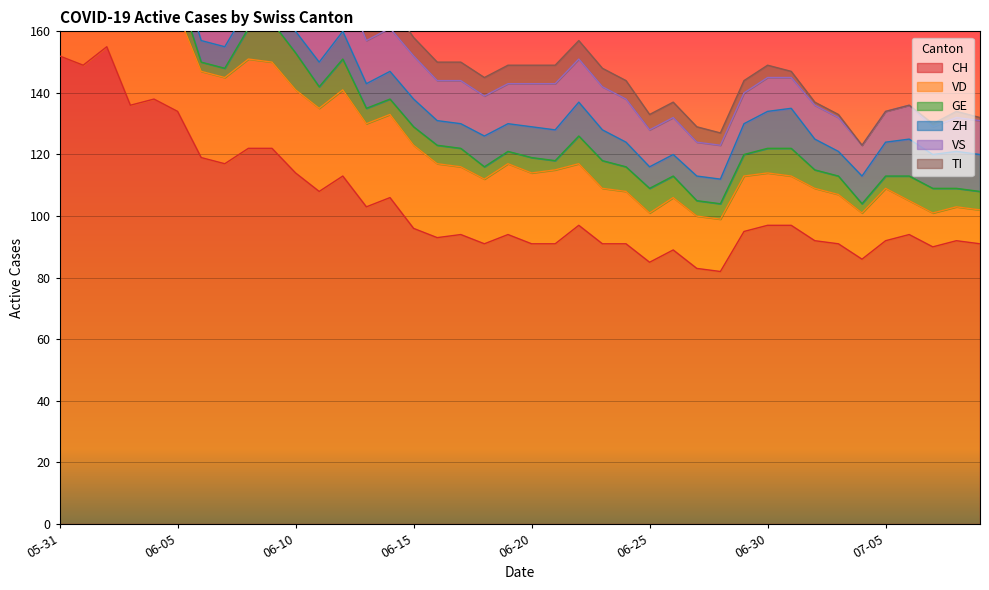

What are all the series names shown in the legend?

CH, VD, GE, ZH, VS, TI